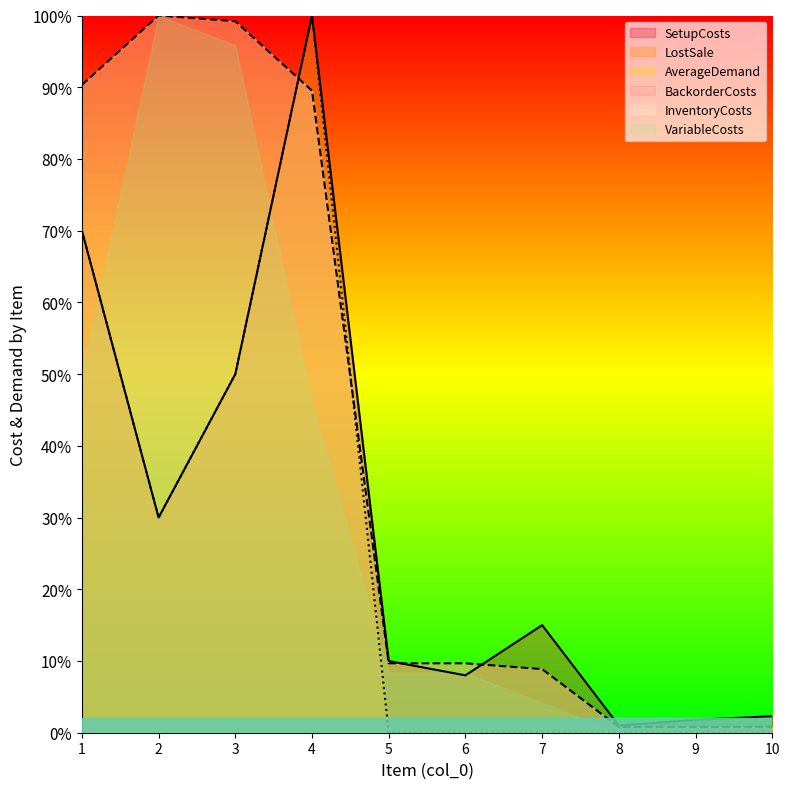

Rank the series at 6 from highest to lowest value.

InventoryCosts, SetupCosts, AverageDemand